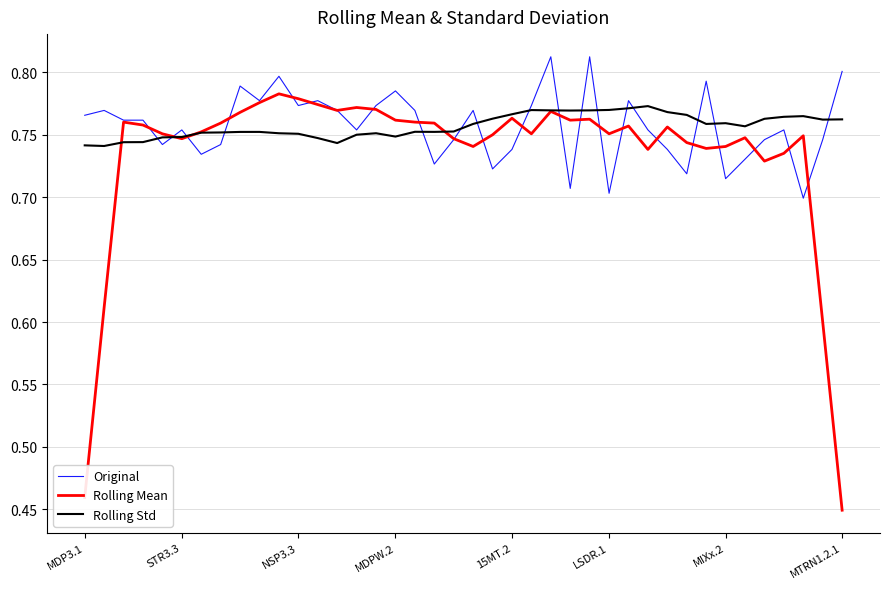

Which series has the largest range (max minus min)?

Rolling Mean